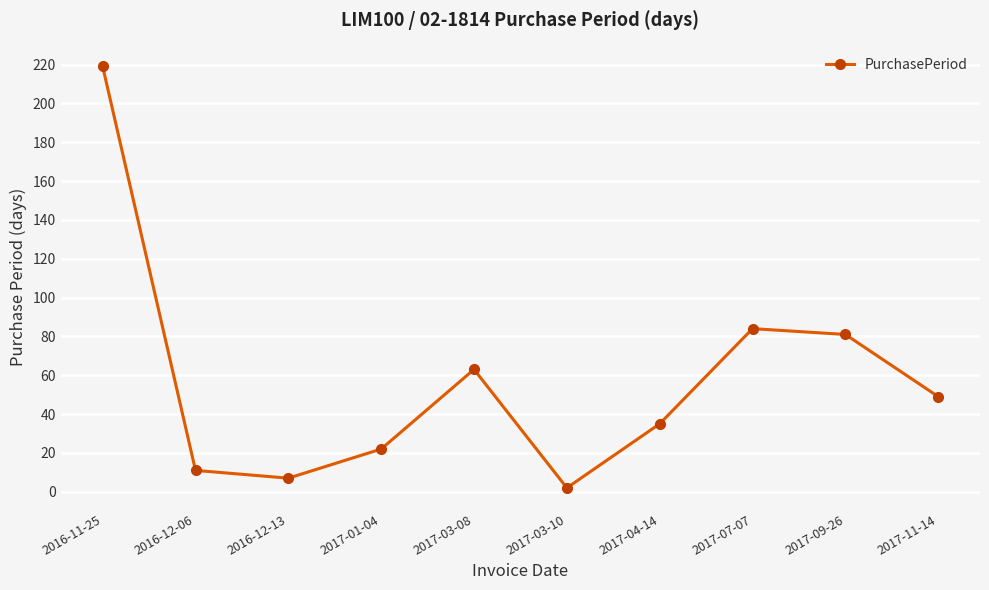

How many interior local valleys (lower than both neighbors) does the data have?

2